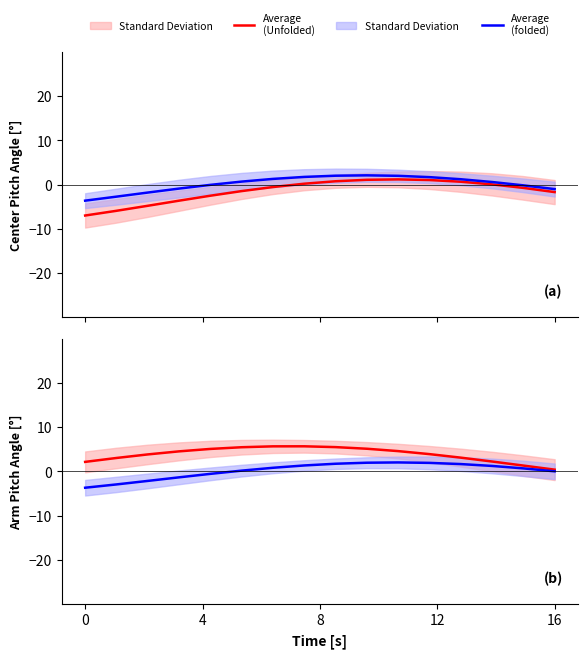

What is the highest value of the Average
(Unfolded) series?

5.7